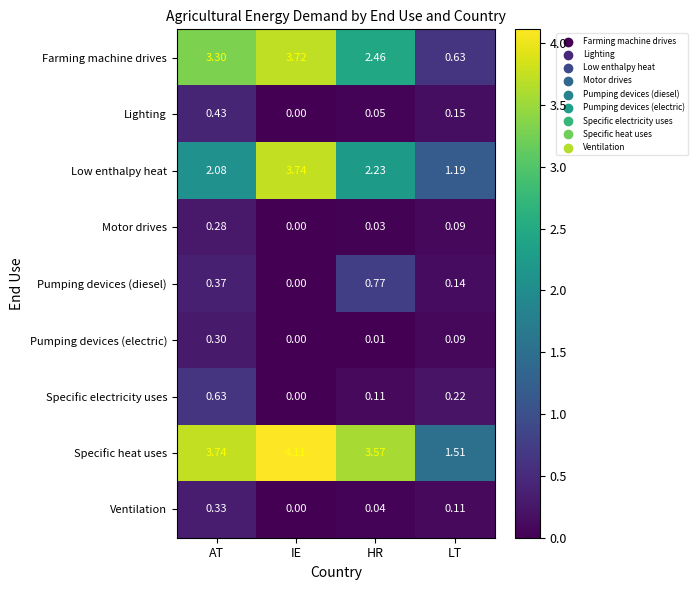

How many positive values does the Specific electricity uses series have?

3